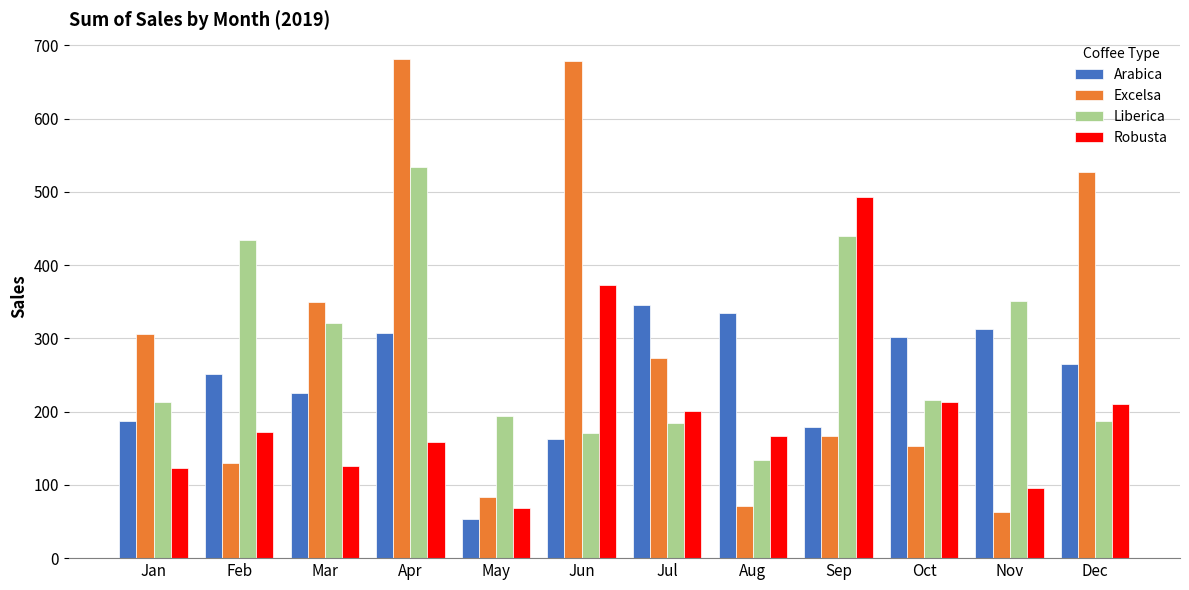

How many distinct data groups are displayed?

4